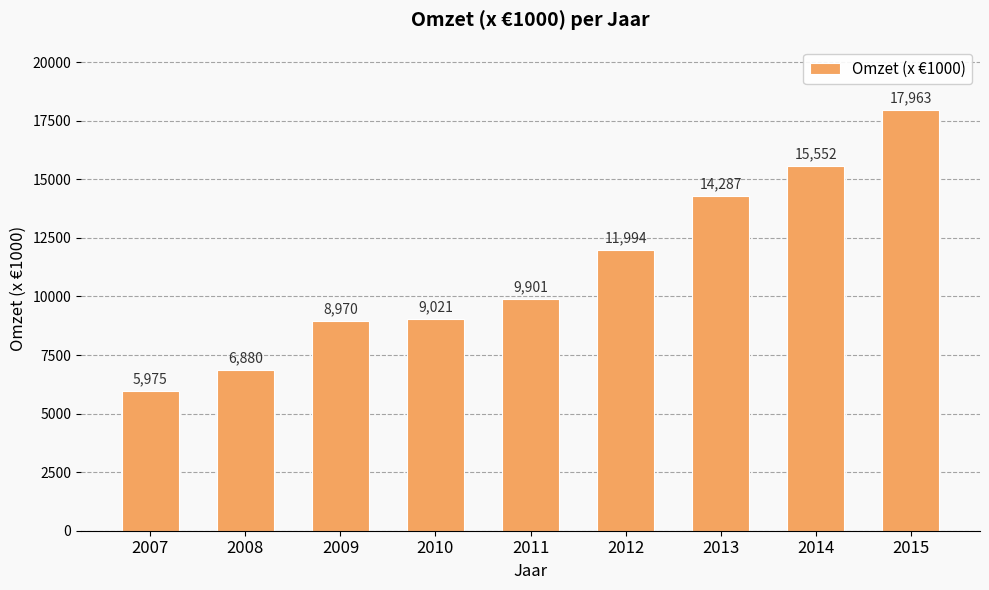

Does the chart contain any negative values?

No